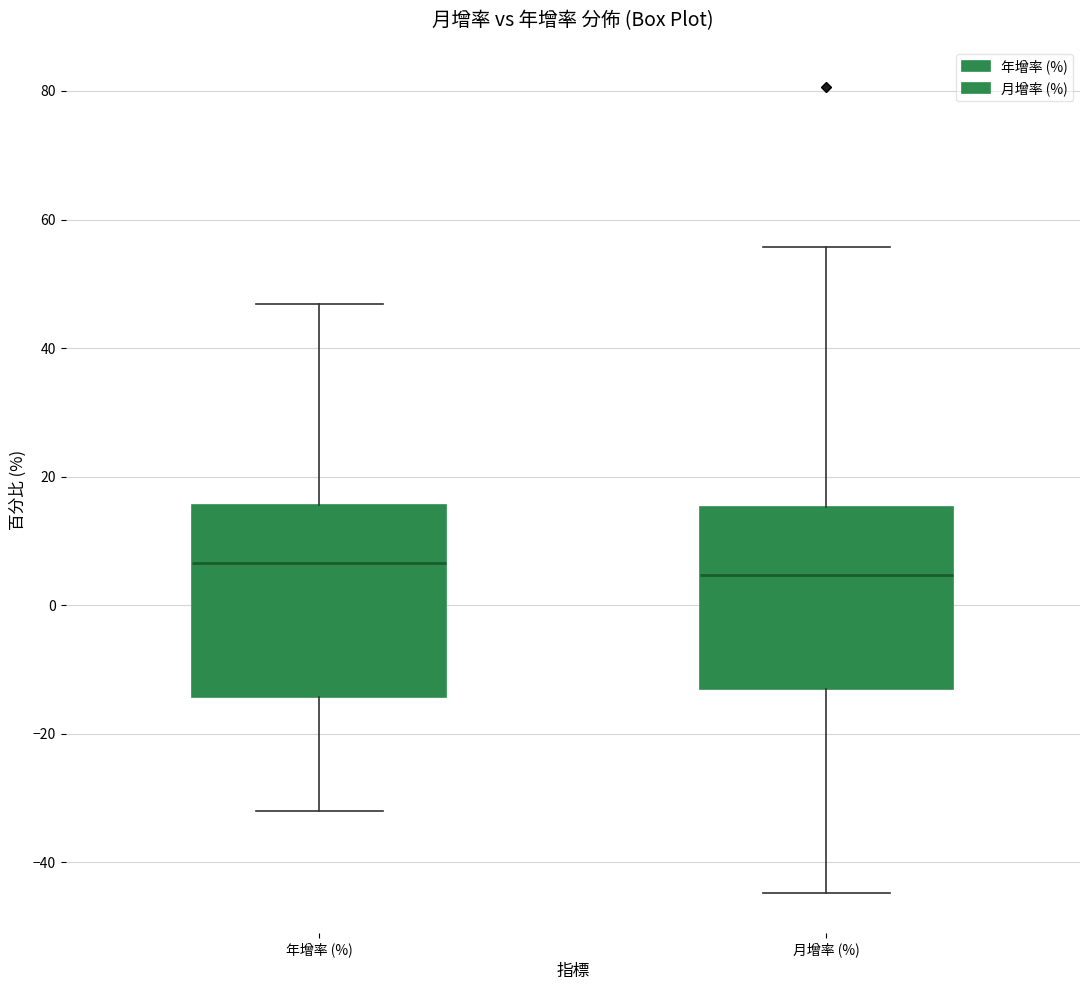

Where does the median line of the box for 年增率 (%) sit on the y-axis? The values are not printed on the chart, so give them approximately, as read against the axis.

6